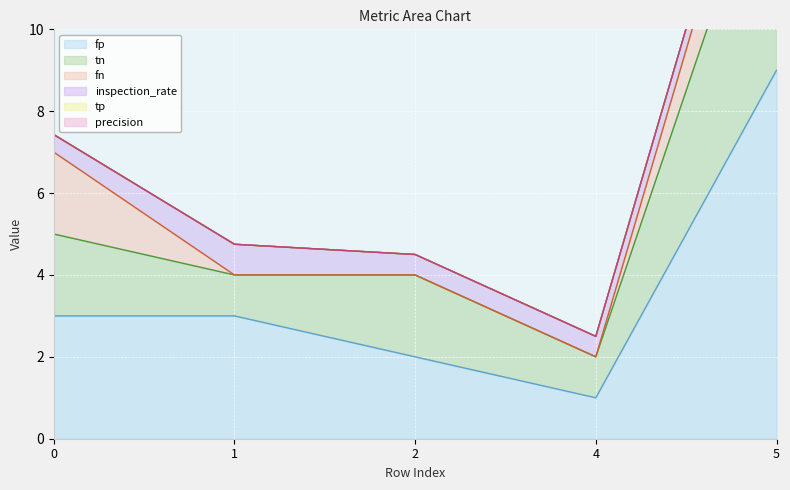

Which category has the highest value across all series?

5